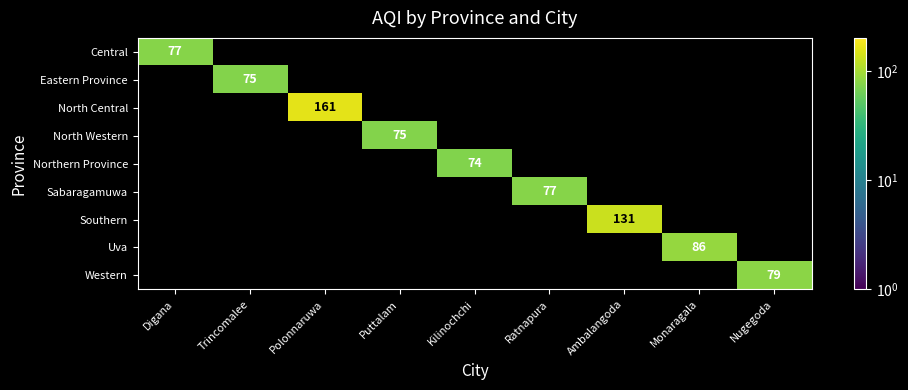

Count the number of data series in this chart.

9